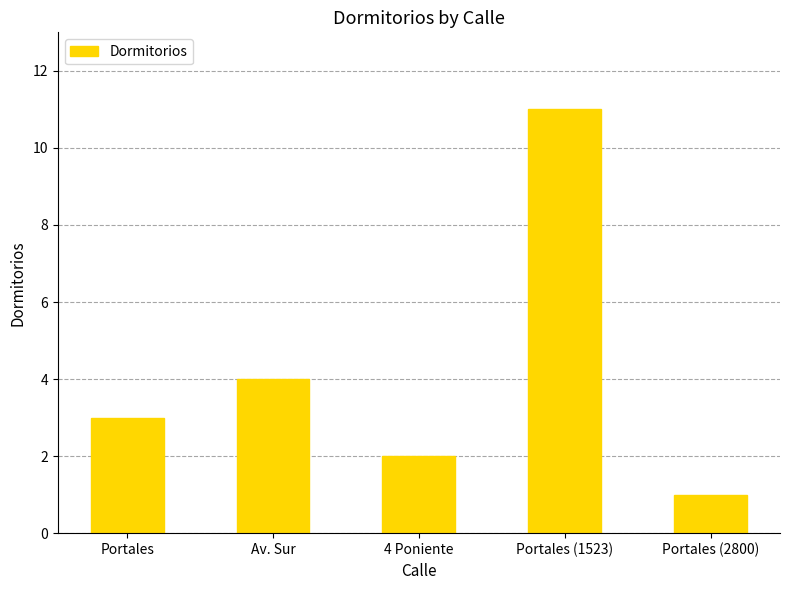

Does the chart contain stacked bars?

No